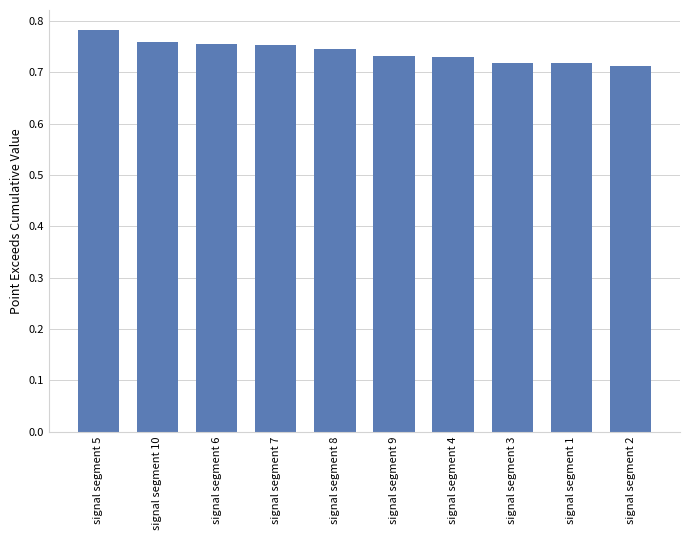

Which category has the highest value across all series?

signal segment 5